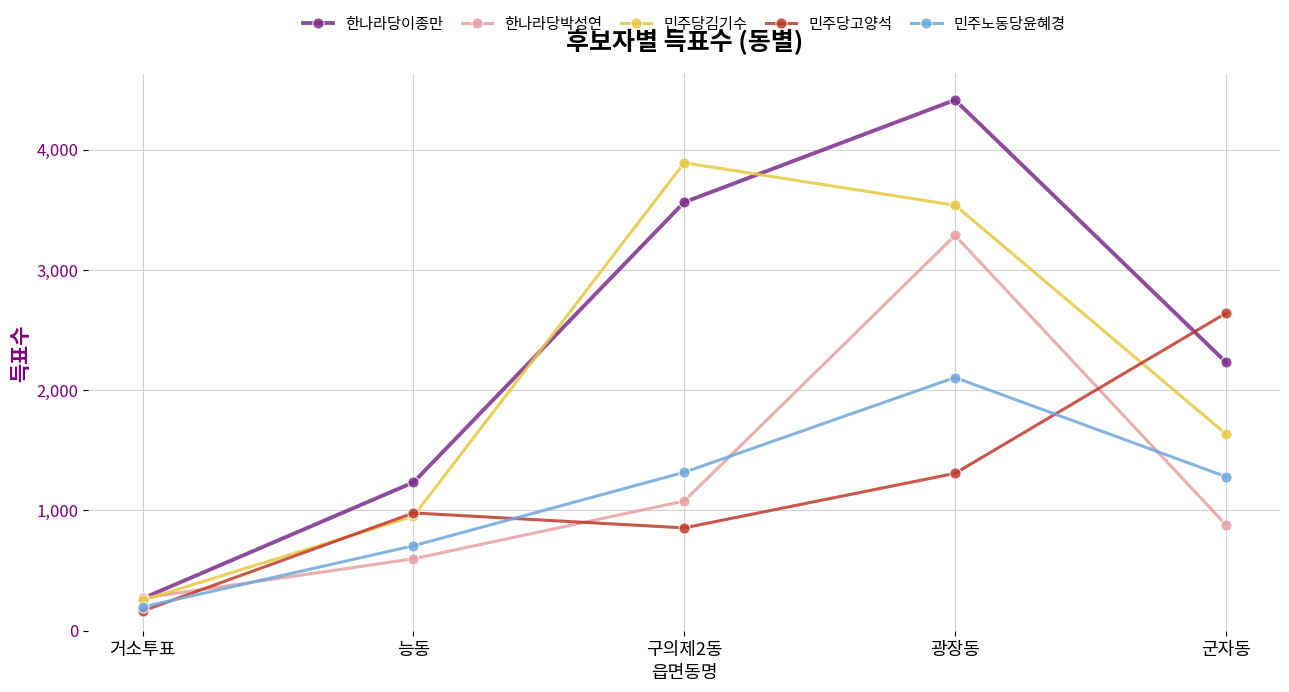

Where do 한나라당박성연 and 민주당김기수 first cross each other?

거소투표 and 능동